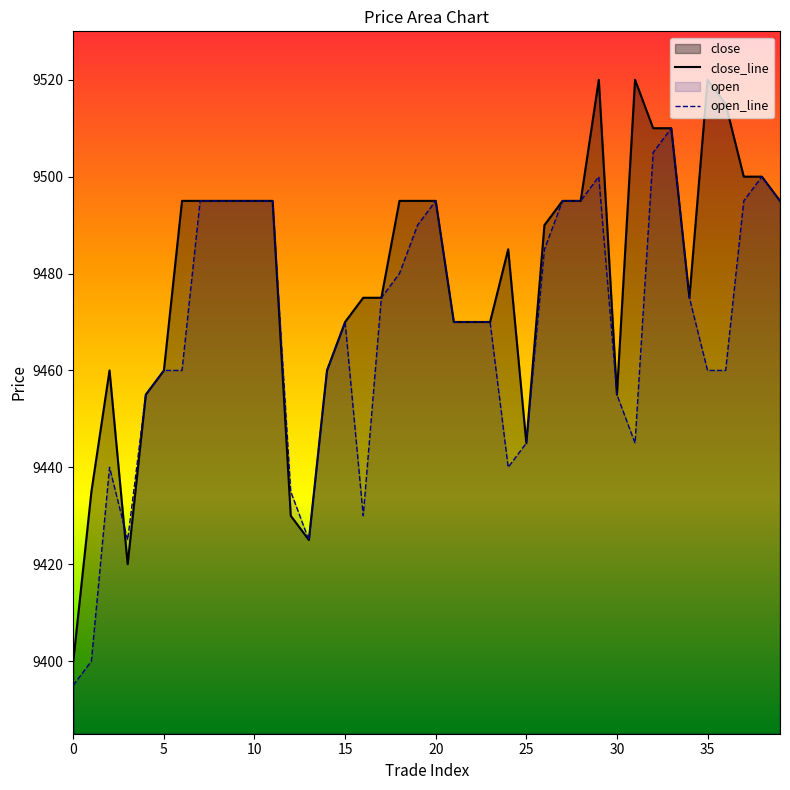

Does the chart display data point markers on the line(s)?

No